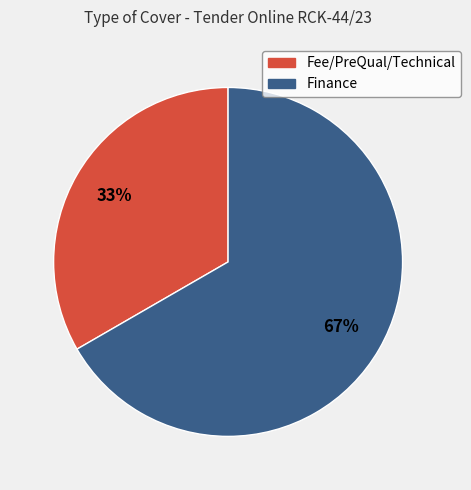

To the nearest percent, what percentage of the pie is Fee/PreQual/Technical?

33%